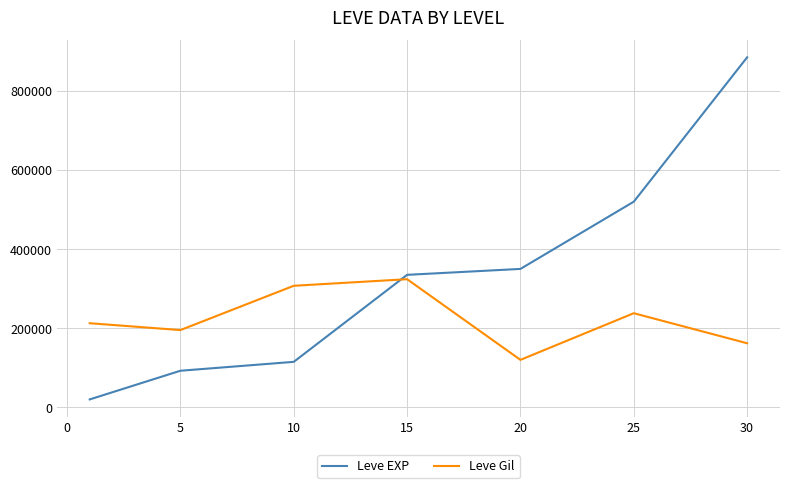

What is the difference between the maximum and minimum values in the Leve EXP series?

865000.0